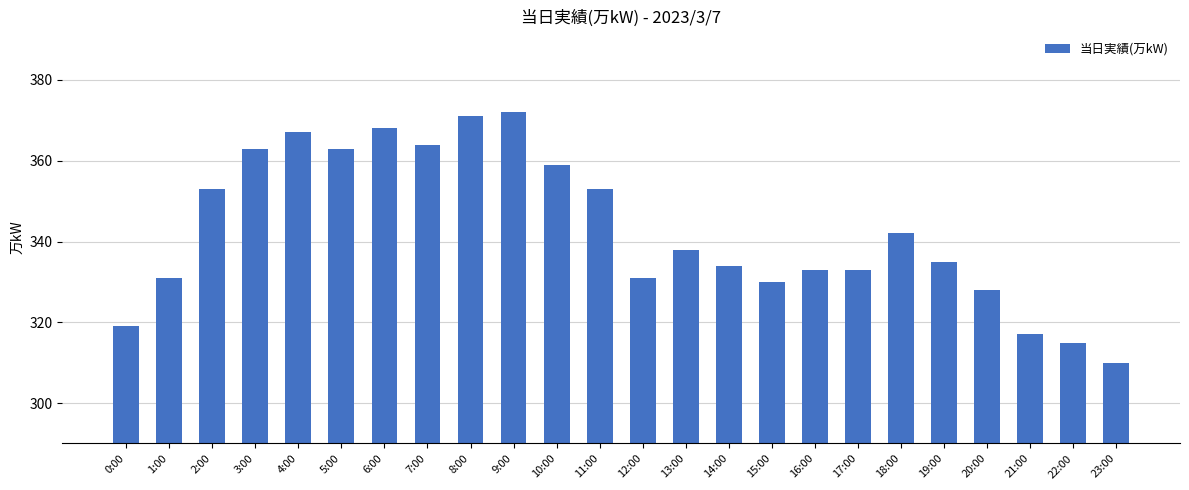

Reading left to right, extract all data points from this chart.

0:00=319	1:00=331	2:00=353	3:00=363	4:00=367	5:00=363	6:00=368	7:00=364	8:00=371	9:00=372	10:00=359	11:00=353	12:00=331	13:00=338	14:00=334	15:00=330	16:00=333	17:00=333	18:00=342	19:00=335	20:00=328	21:00=317	22:00=315	23:00=310